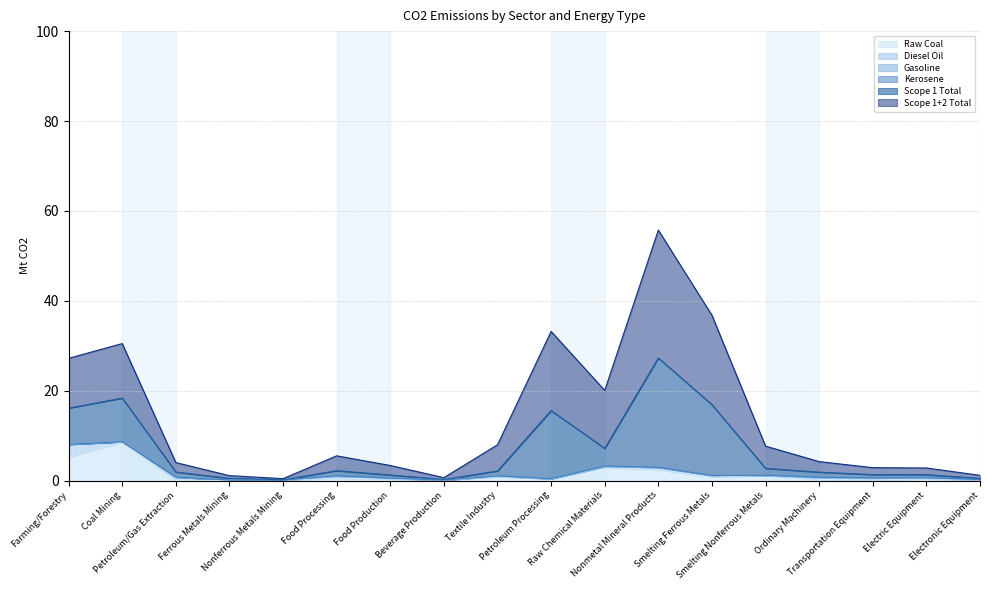

Rank the categories by Scope 1+2 Total value from lowest to highest.

Nonferrous Metals Mining, Beverage Production, Ferrous Metals Mining, Electronic Equipment, Electric Equipment, Transportation Equipment, Petroleum/Gas Extraction, Food Production, Ordinary Machinery, Food Processing, Smelting Nonferrous Metals, Textile Industry, Farming/Forestry, Coal Mining, Raw Chemical Materials, Petroleum Processing, Smelting Ferrous Metals, Nonmetal Mineral Products